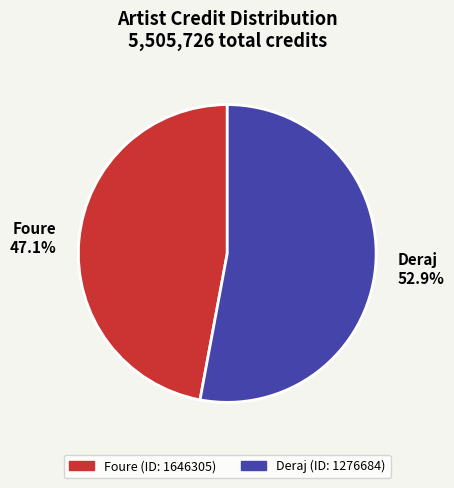

Do Foure 47.1% and Deraj 52.9% together represent more than half of the pie?

Yes